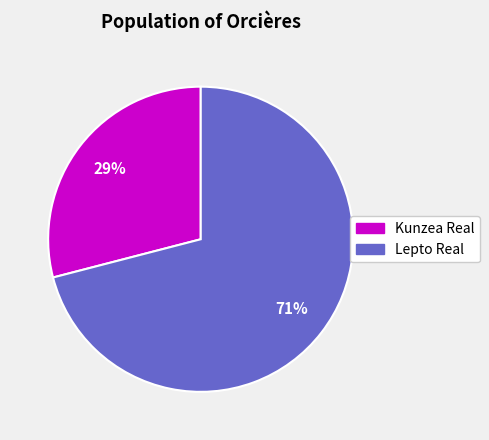

How many segments does this pie chart have?

2